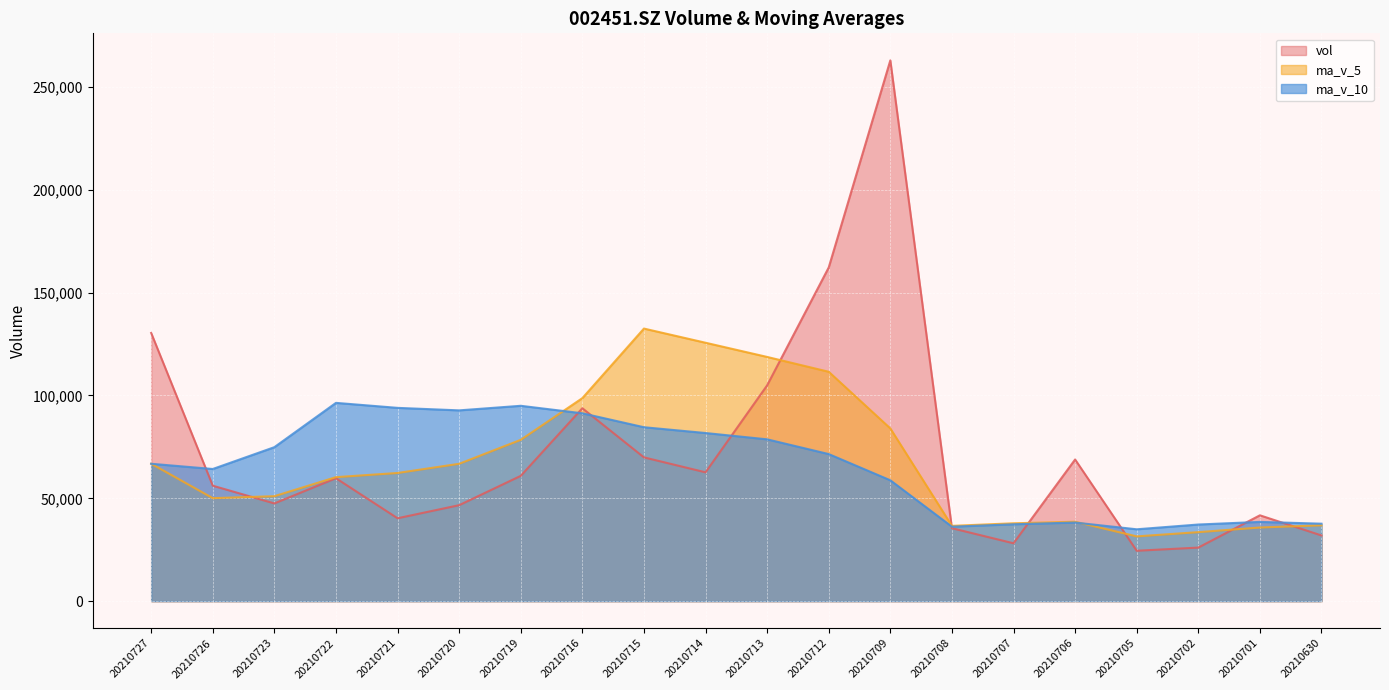

Which category has the highest value in the ma_v_10 series?

20210722